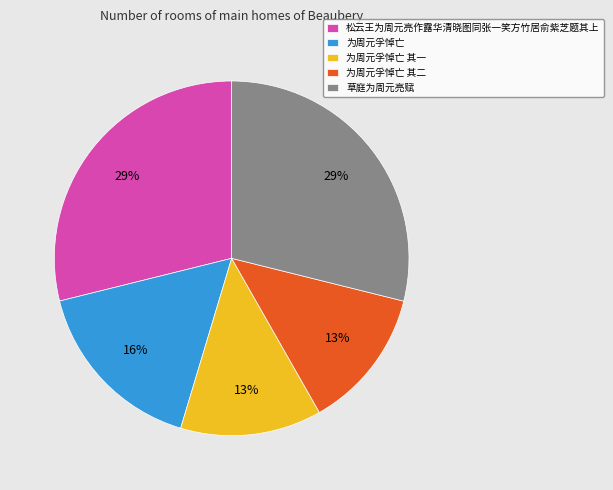

Combined, do 为周元孚悼亡 其一 and 为周元孚悼亡 其二 account for over 50%?

No